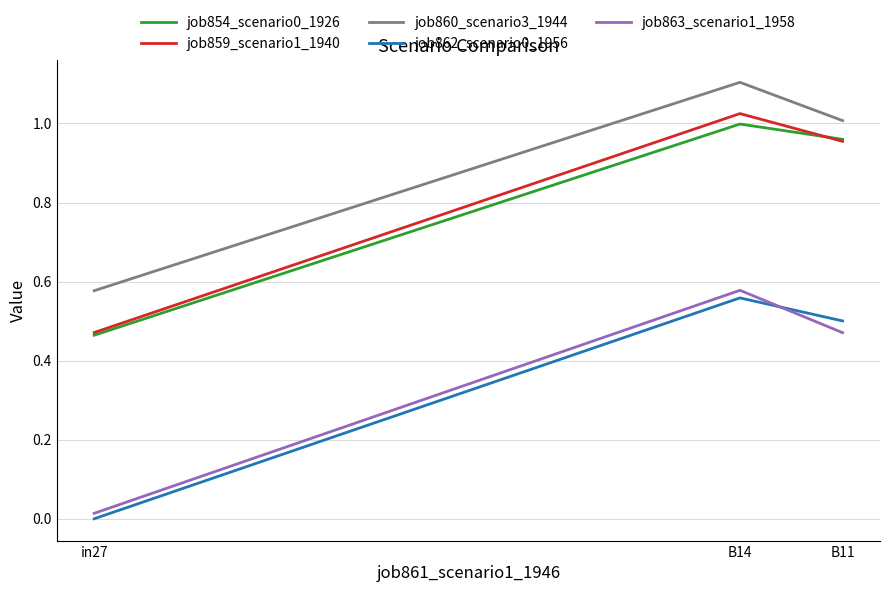

True or false: job859_scenario1_1940 has a value of 1.0 at B14.

True